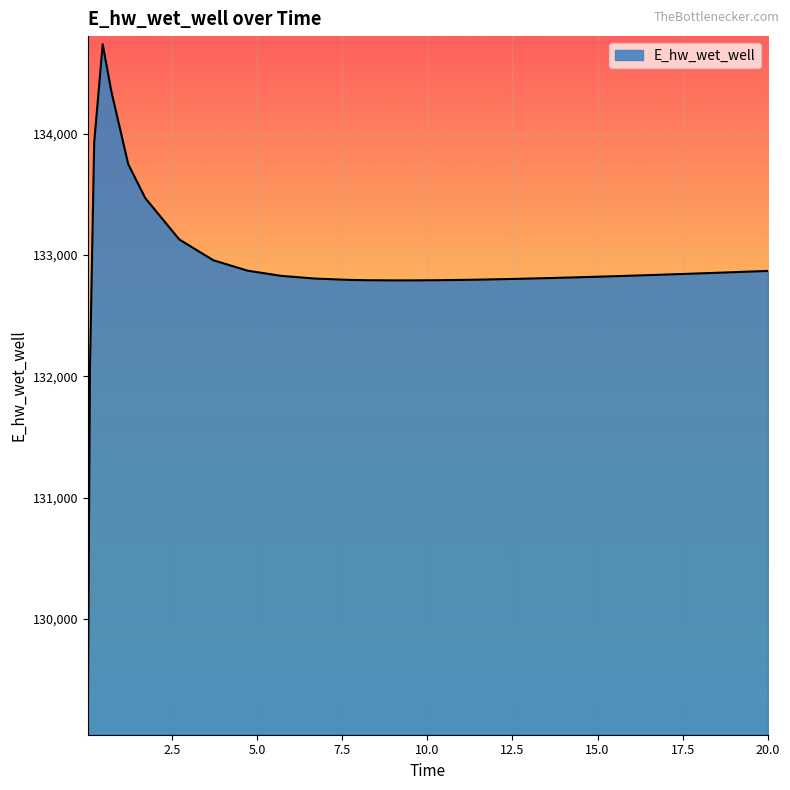

What is the minimum value shown in the chart?

129110.5